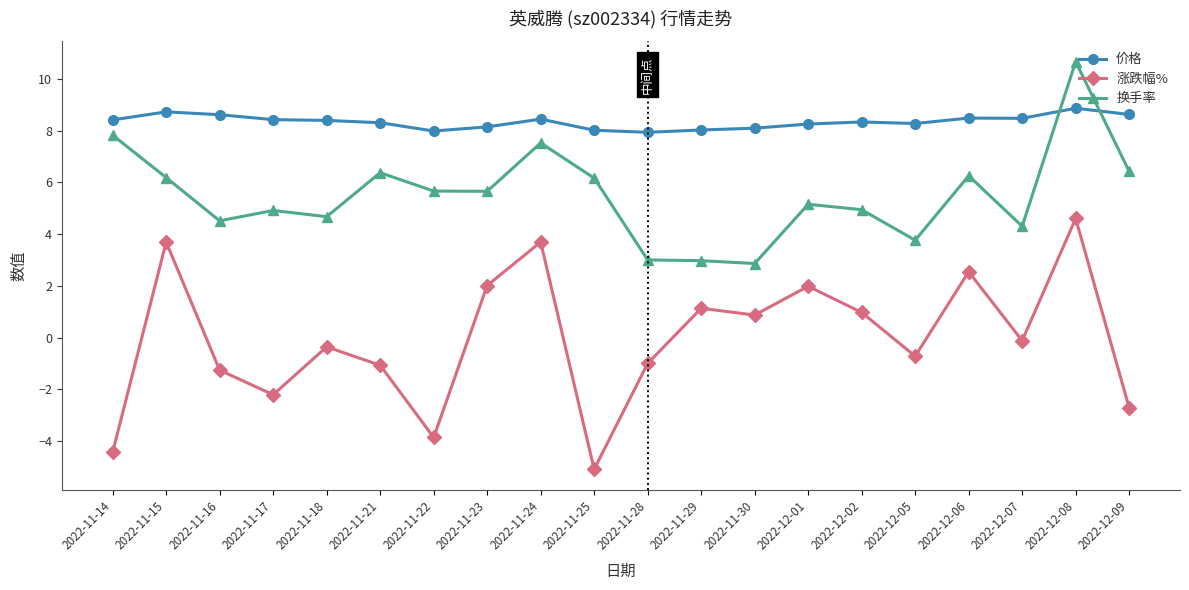

Rank the series by their average value, from lowest to highest.

涨跌幅%, 换手率, 价格